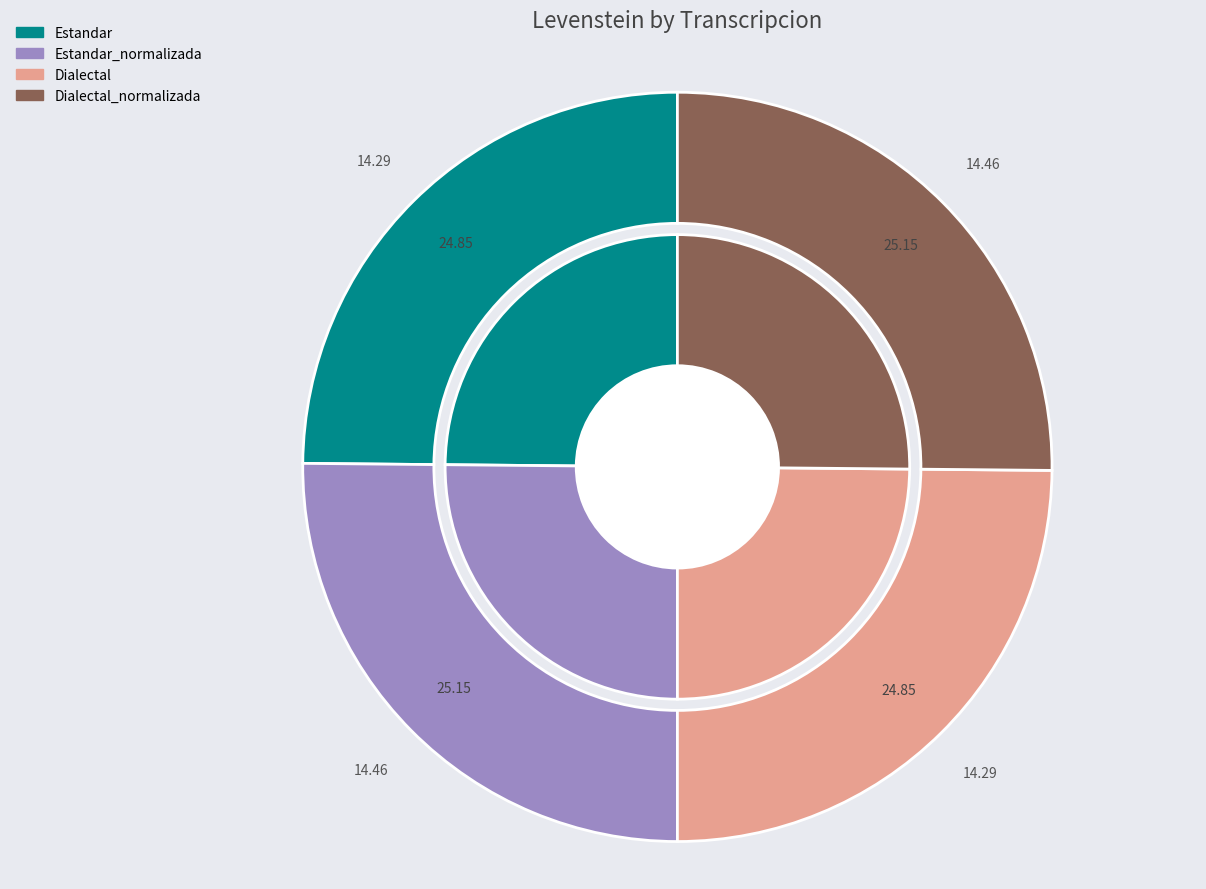

To the nearest percent, what percentage of the pie is Estandar_normalizada?

25%